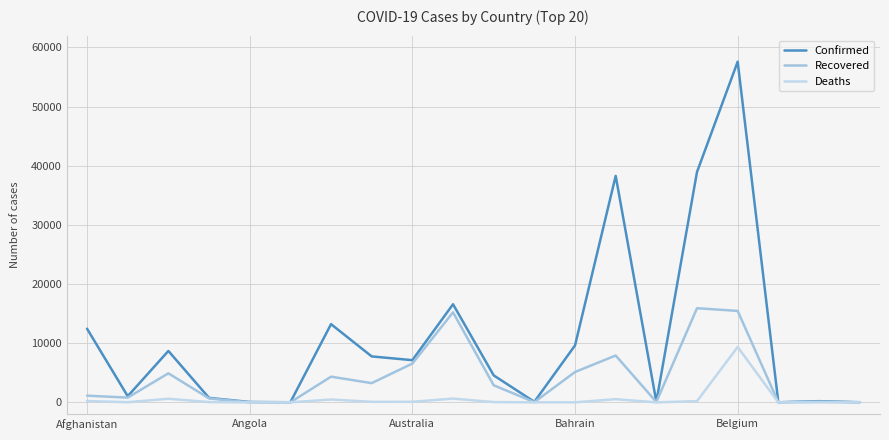

What are all the series names shown in the legend?

Confirmed, Recovered, Deaths